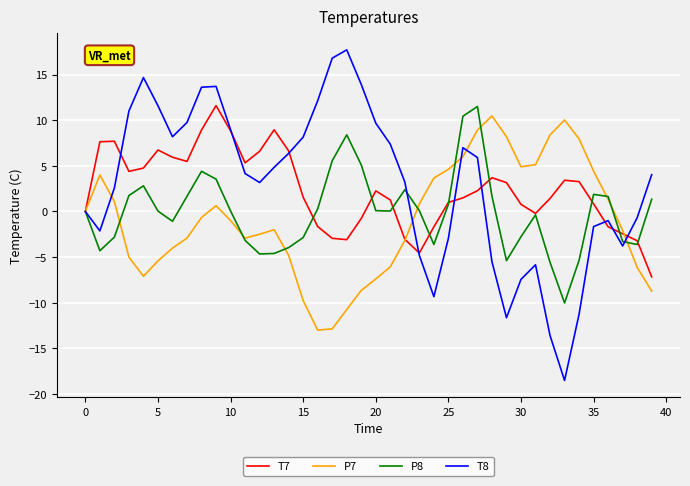

Which series has the widest spread of values?

T8